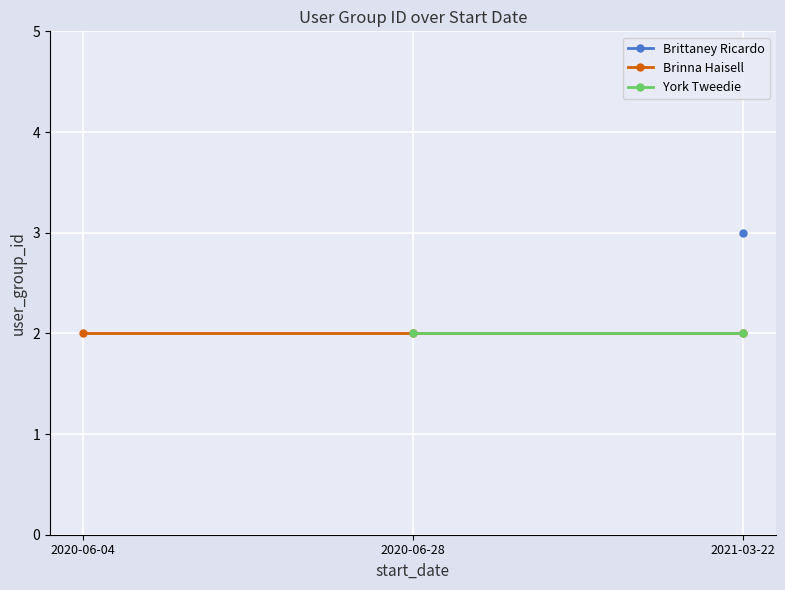

Is the value of York Tweedie at 2021-03-22 greater than the value of Brinna Haisell at 2020-06-04?

No